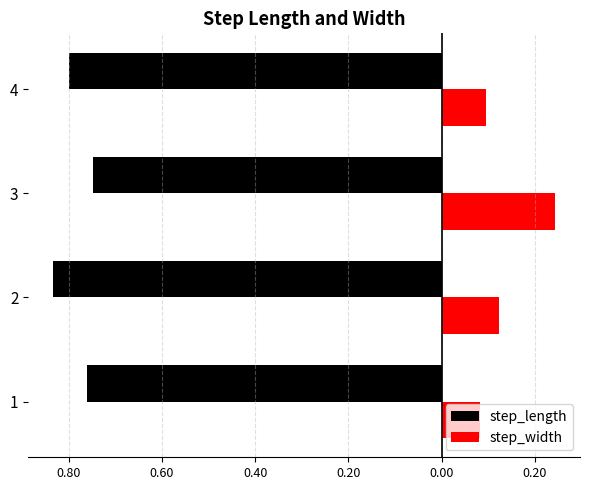

At which label does step_width reach its minimum?

1.00